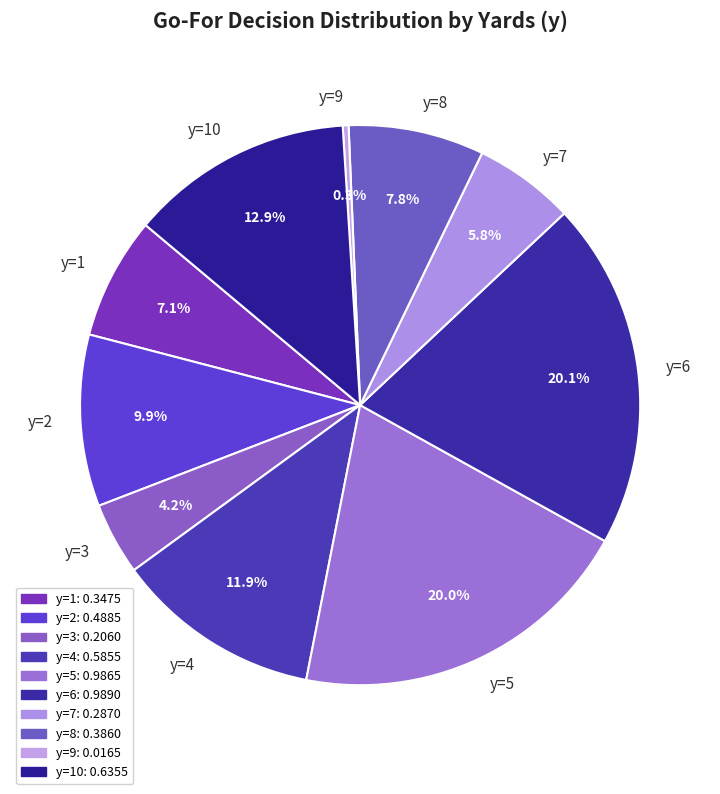

Does any single category account for the majority?

No